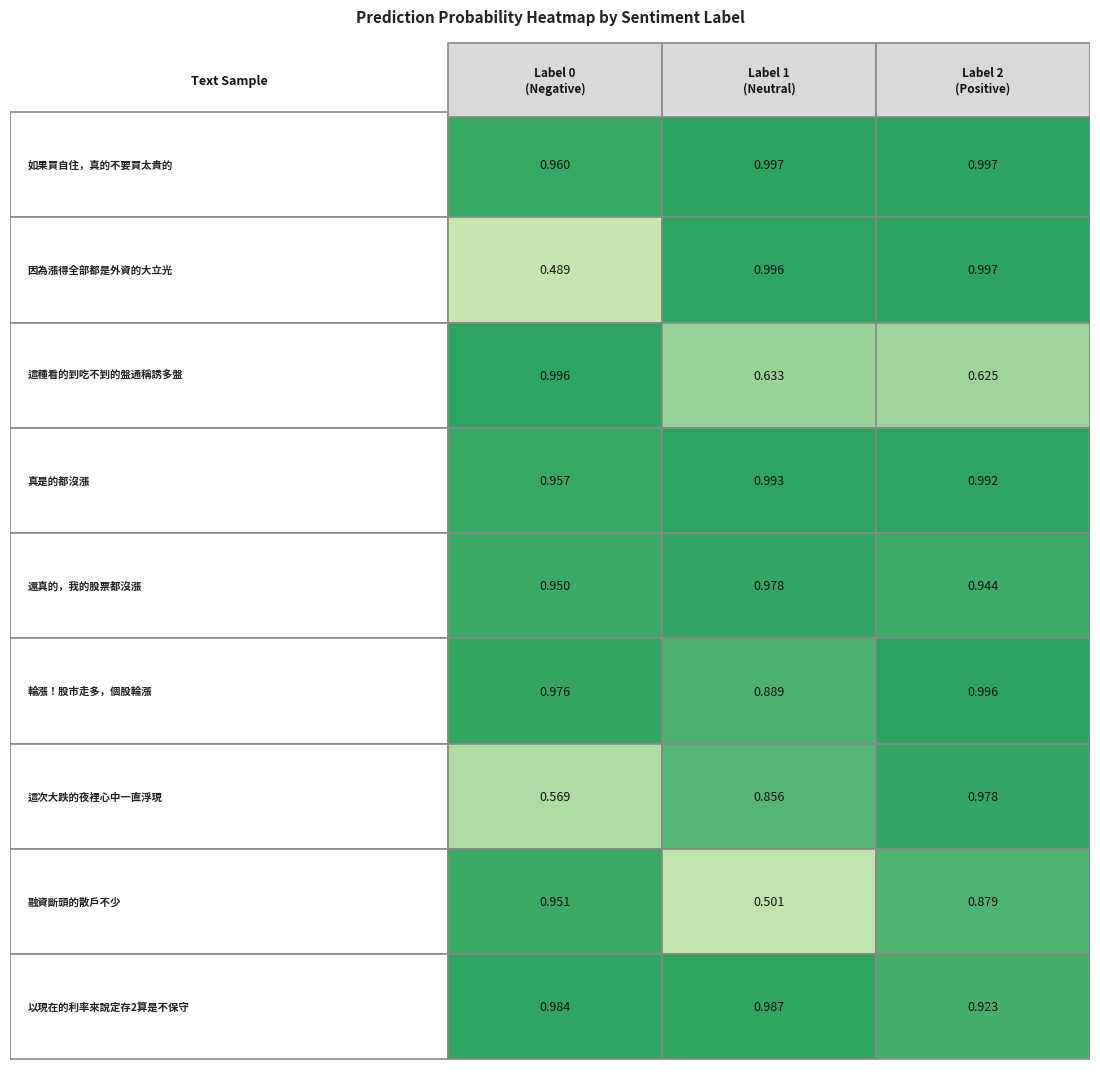

True or false: label_0 has a value of 1.0 at 7.

True